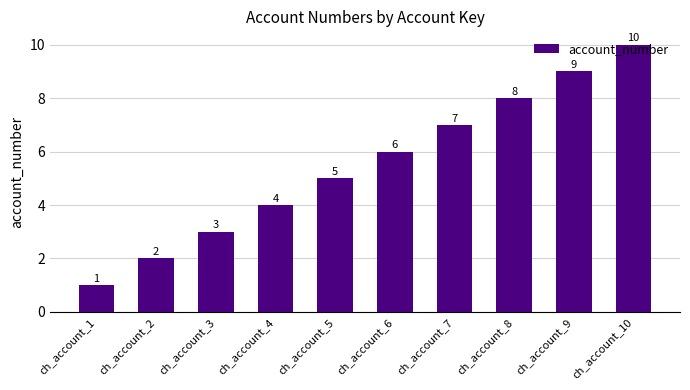

Which category has the lowest value across all series?

ch_account_1